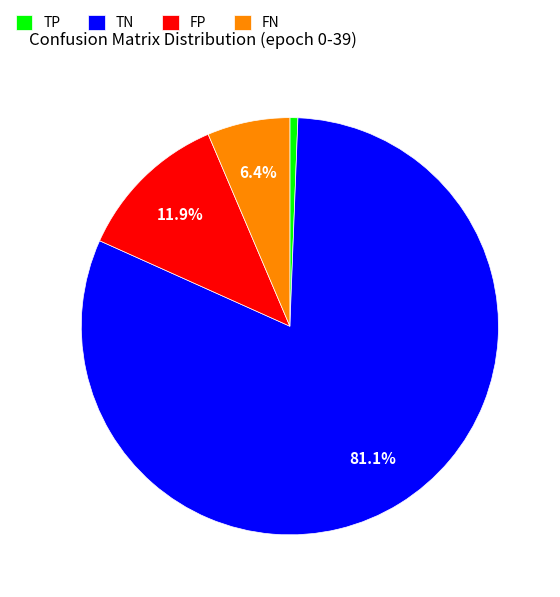

Approximately how many times larger is the value at TN compared to FN?

12.7